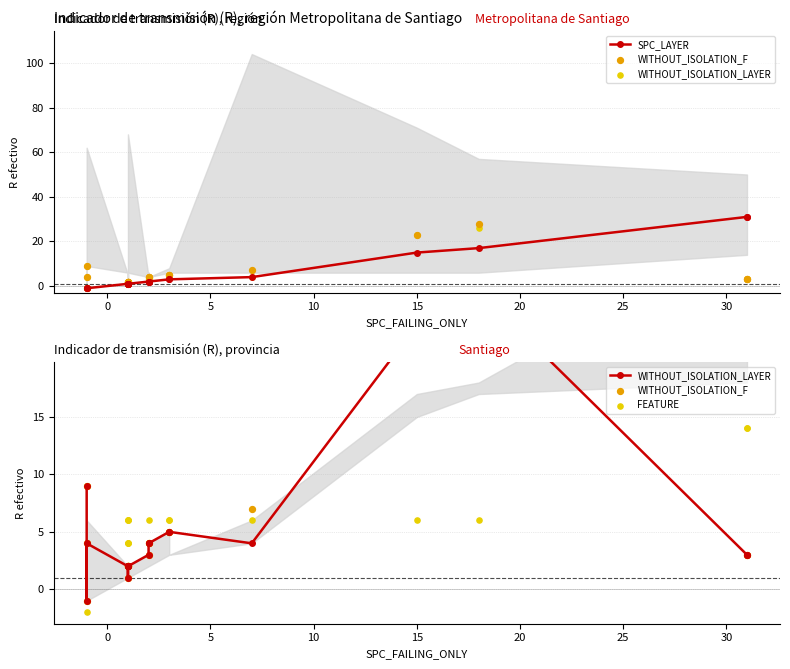

Which series has the widest spread of Y values?

SPC_LAYER